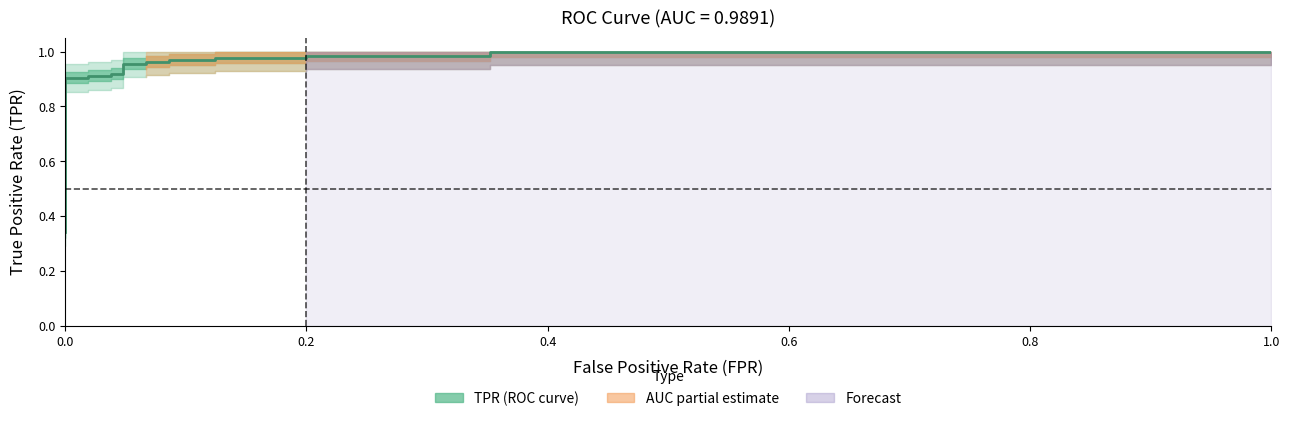

Between 0.0 and 1.0, which is larger?

1.0